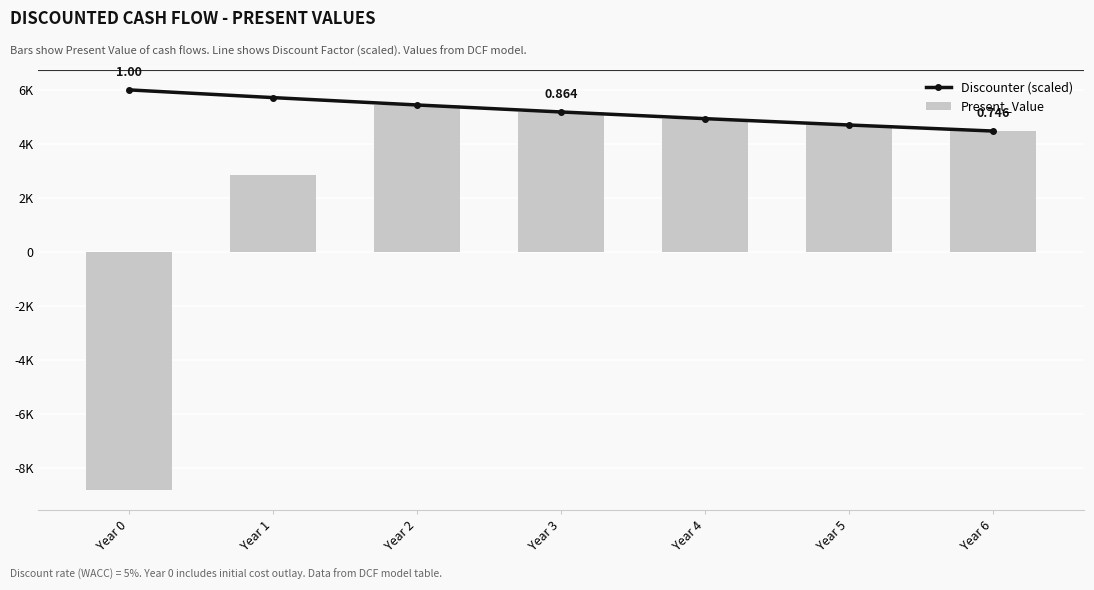

How many values in Present_Value are above zero?

6